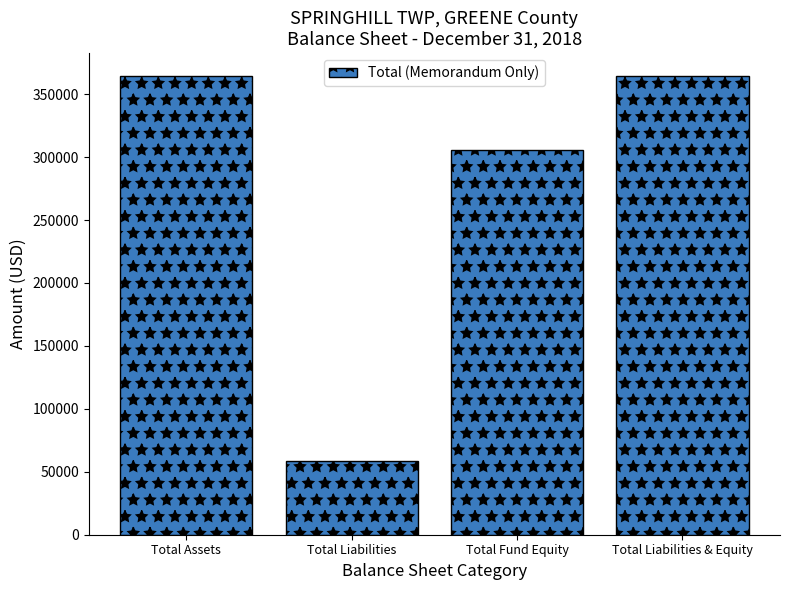

What is the label of the 4th bar from the left?

Total Liabilities & Equity